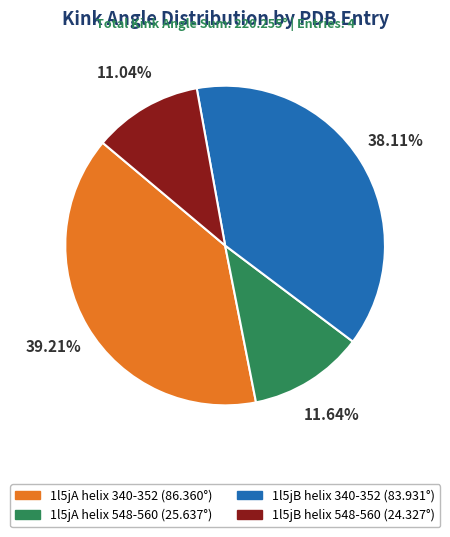

Does 1l5jA helix 548-560 account for over 50% of the chart?

No